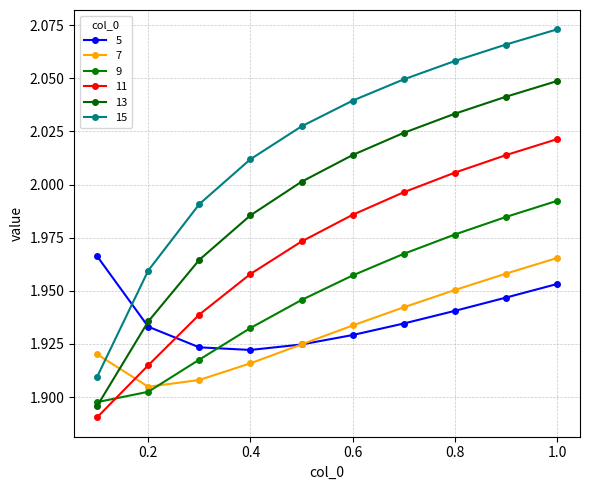

True or false: 11 and 15 intersect in this chart.

False